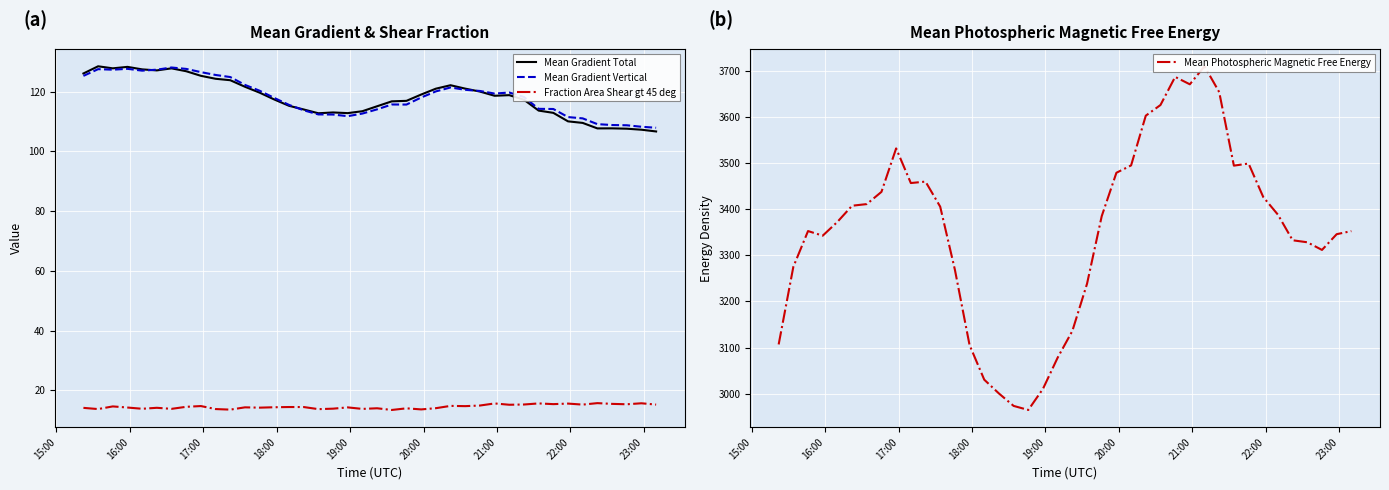

True or false: Mean Gradient Vertical and Fraction Area Shear gt 45 deg intersect in this chart.

False